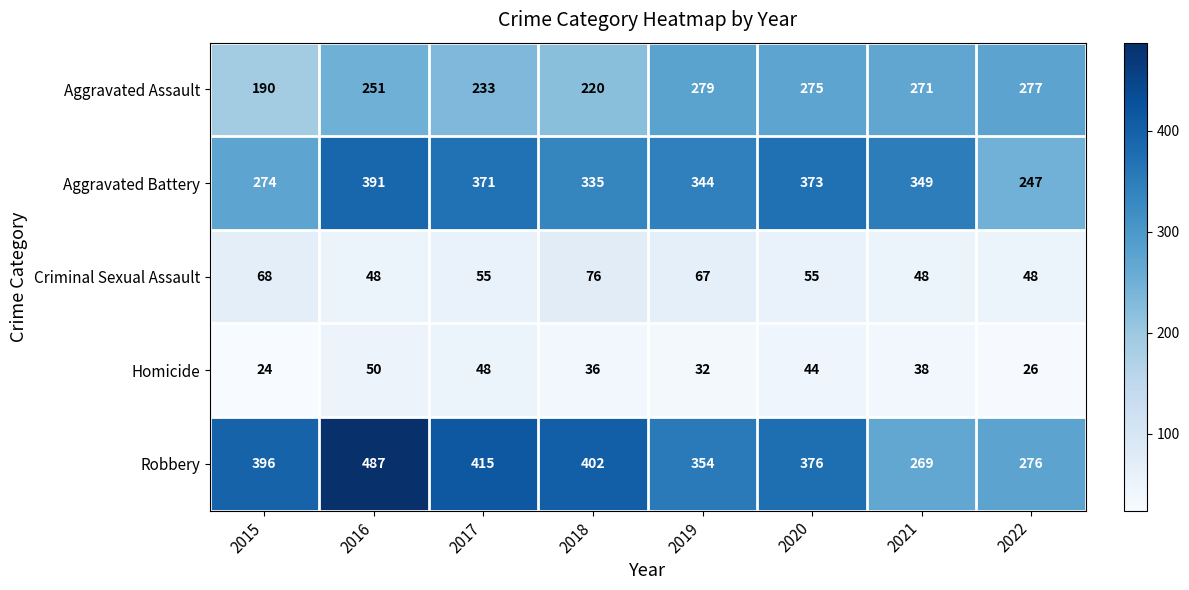

Rank the series by their maximum value, from lowest to highest.

Homicide, Criminal Sexual Assault, Aggravated Assault, Aggravated Battery, Robbery